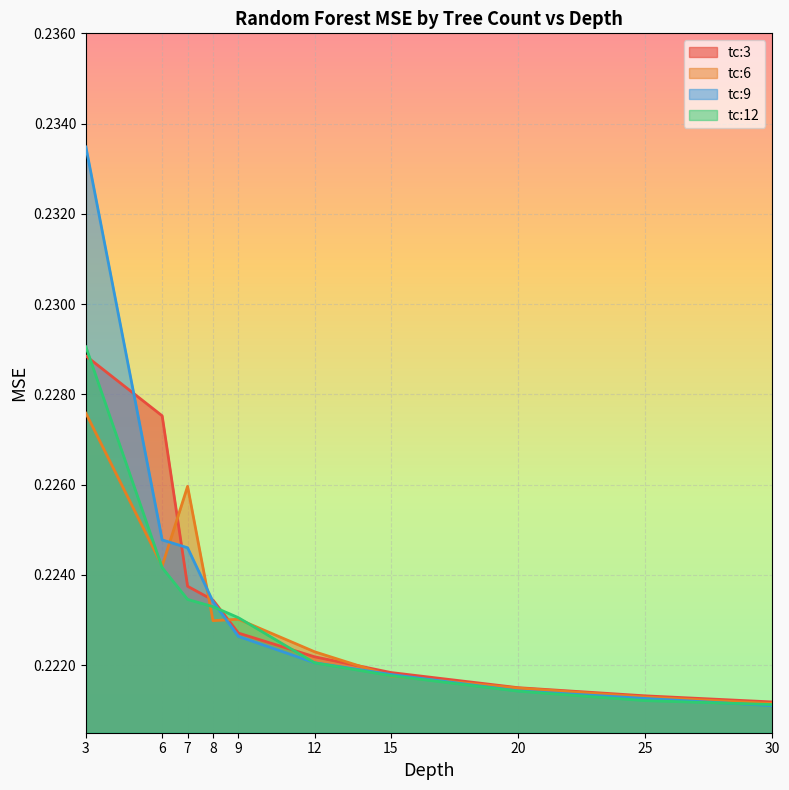

How many series are shown in this chart?

4